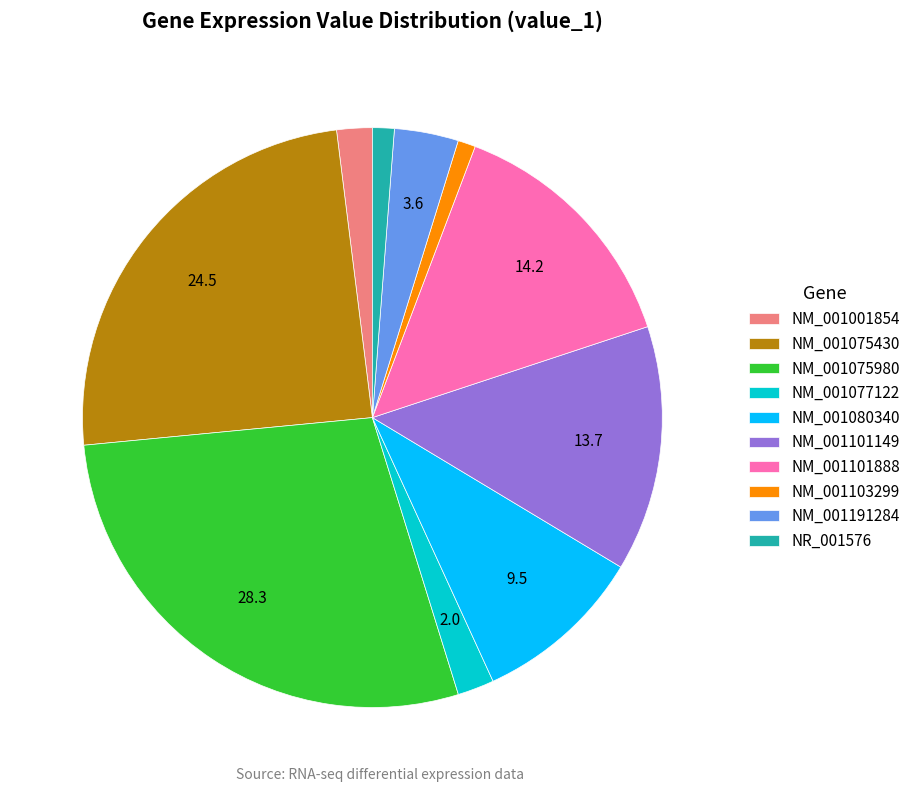

What is the ratio of the value at NM_001101149 to the value at NM_001103299?

13.9